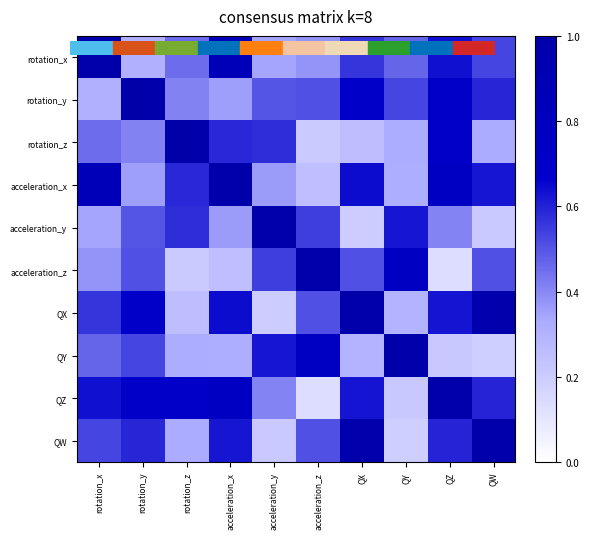

What is the total value across all series at QX?

5.8